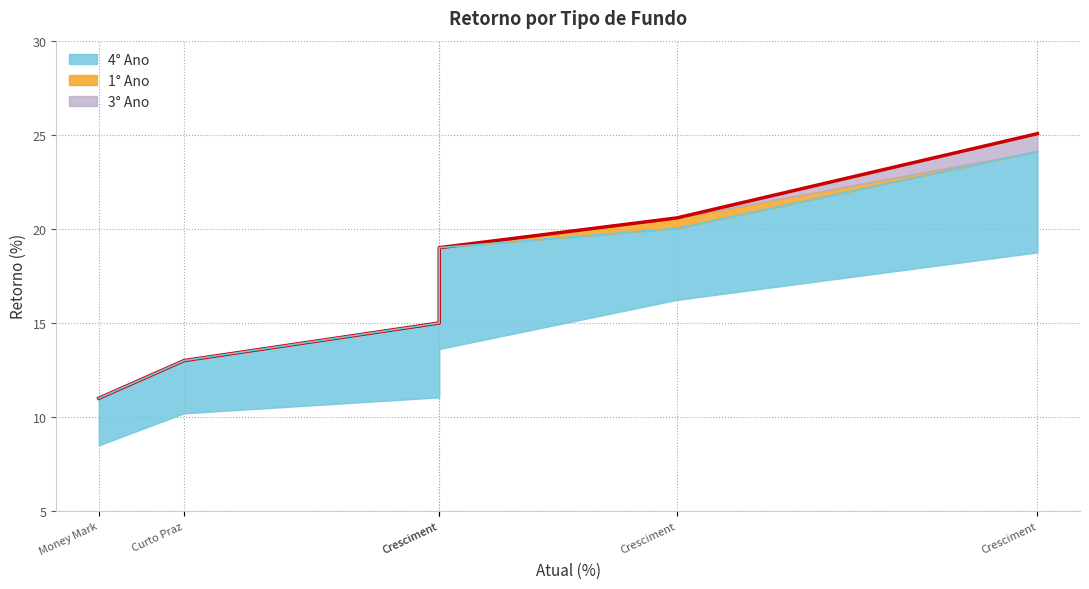

The 4° Ano series shows 6.1 at Cresciment. True or false?

False